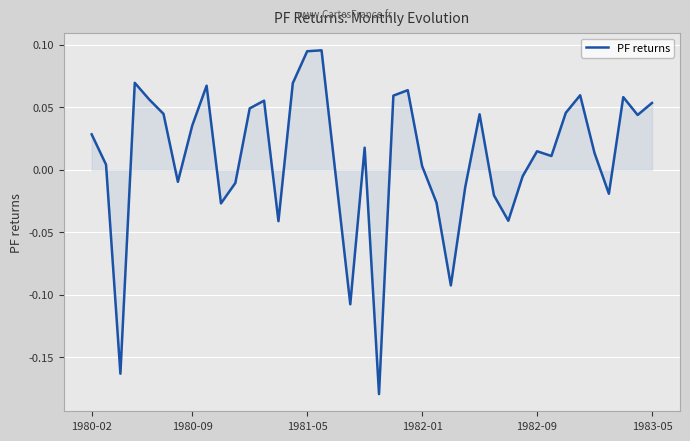

How many values are below 0?

15